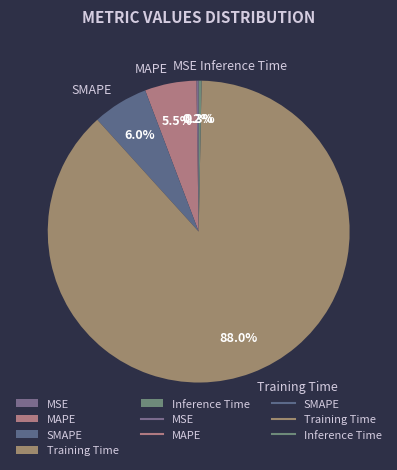

True or false: Training Time accounts for 88% of the total.

True